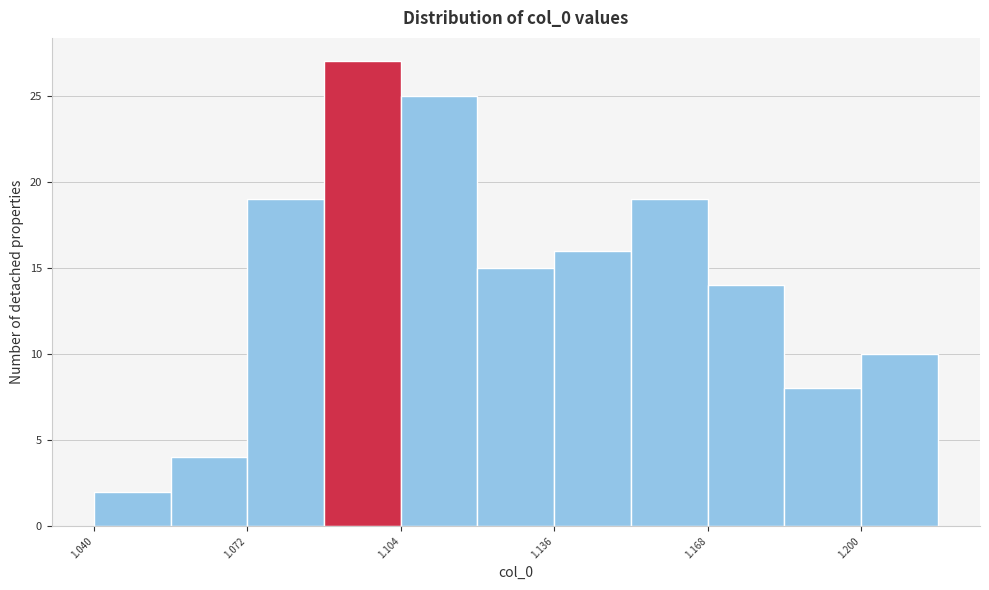

Around what value on the x-axis is the tallest bar? Give the approximate position of its centre, as read against the axis.

1.095